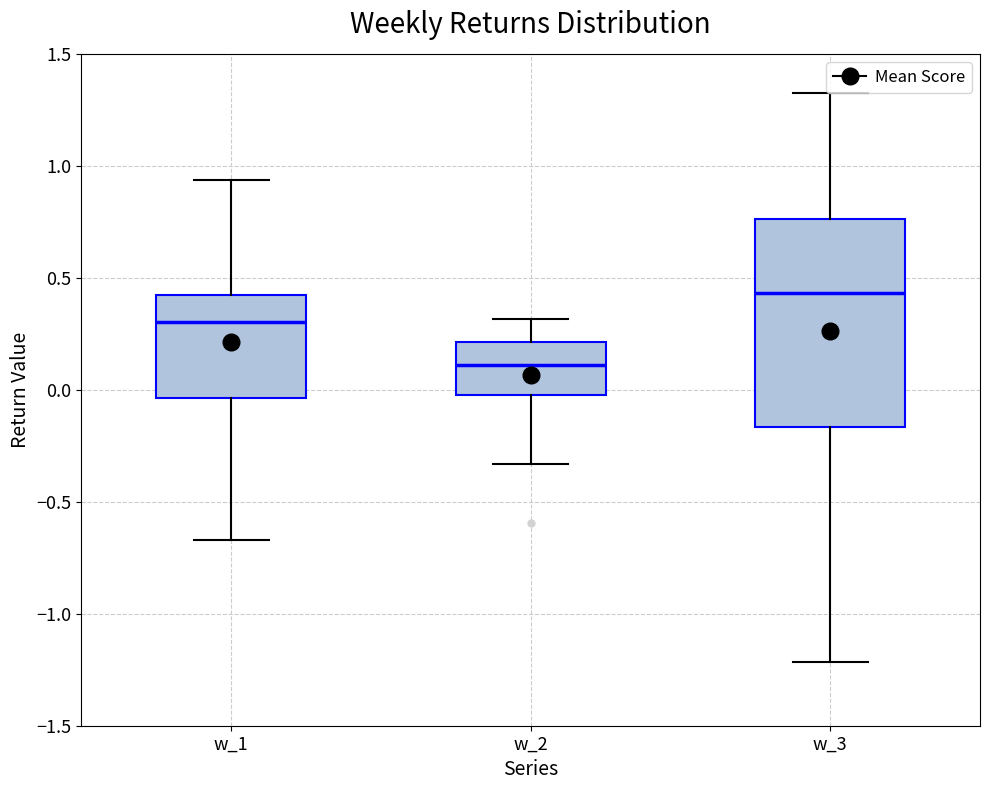

Where is the upper edge of the box for w_2 on the y-axis? The values are not printed on the chart, so give them approximately, as read against the axis.

0.20